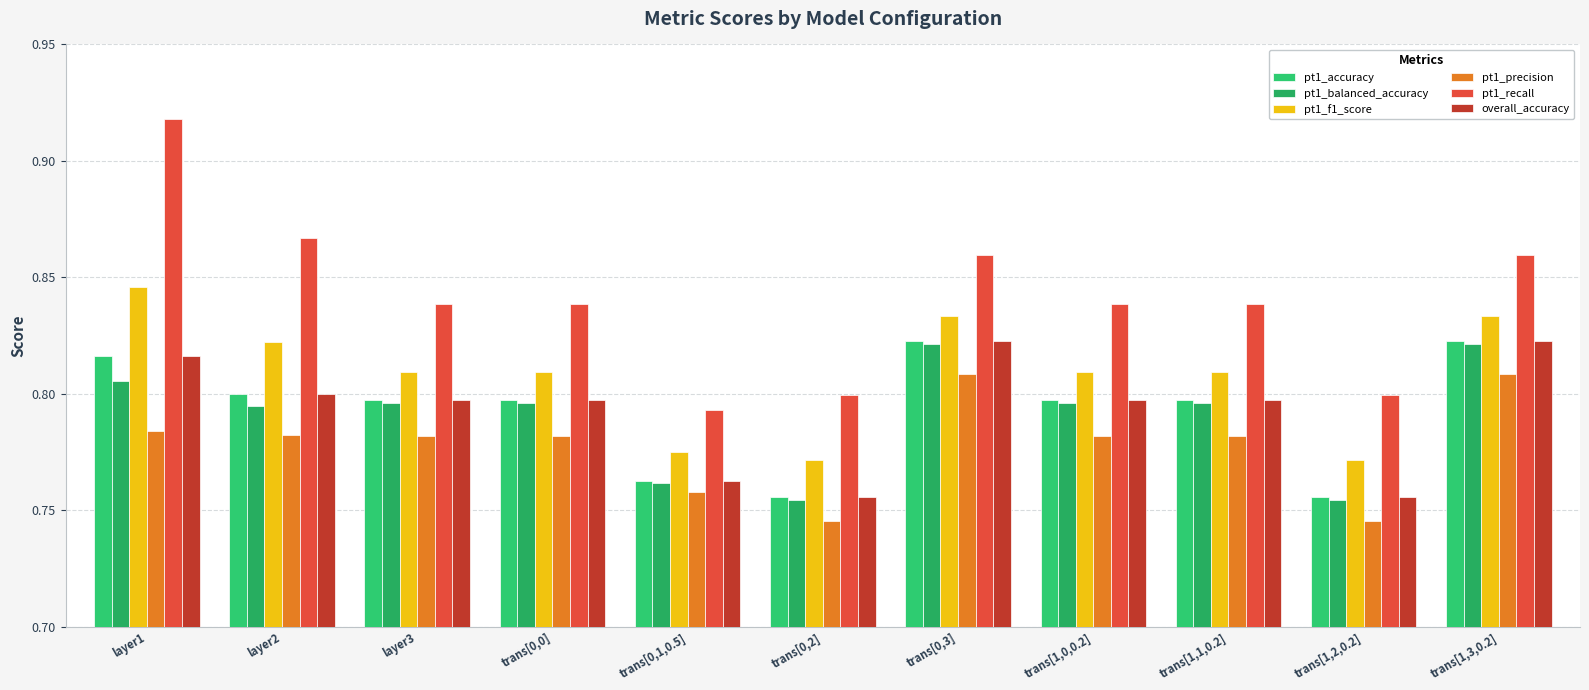

List the series in order of their peak value, lowest first.

pt1_precision, pt1_balanced_accuracy, pt1_accuracy, overall_accuracy, pt1_f1_score, pt1_recall